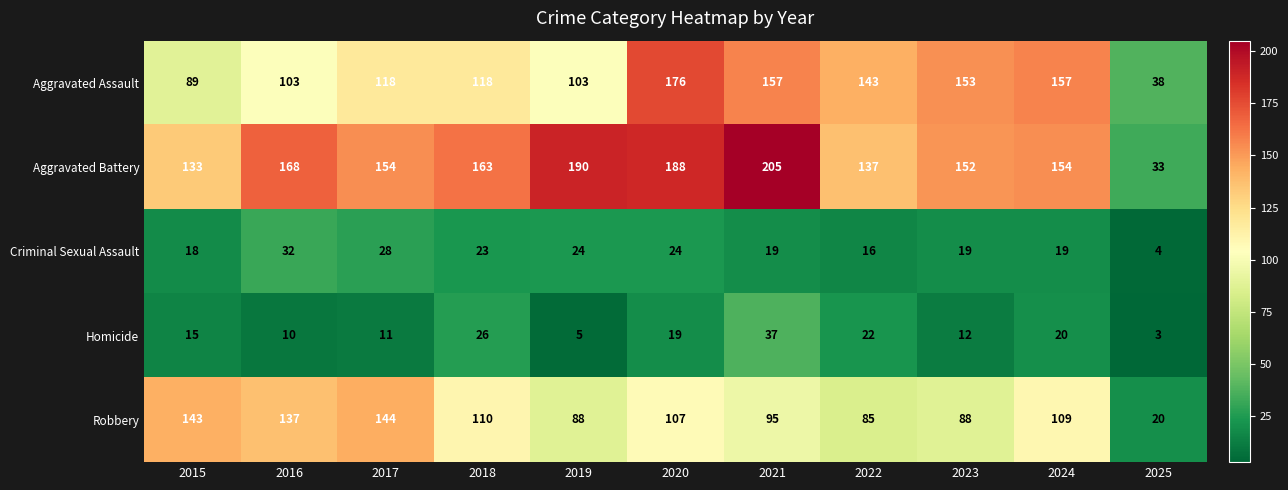

Rank the series by their maximum value, from highest to lowest.

Aggravated Battery, Aggravated Assault, Robbery, Homicide, Criminal Sexual Assault